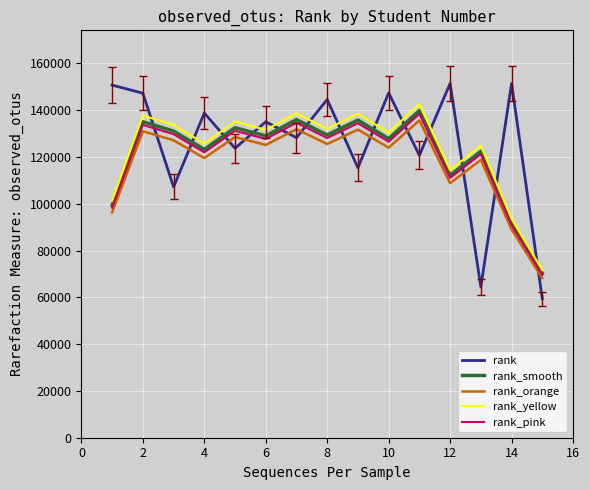

True or false: rank_yellow and rank_orange cross at least once.

False